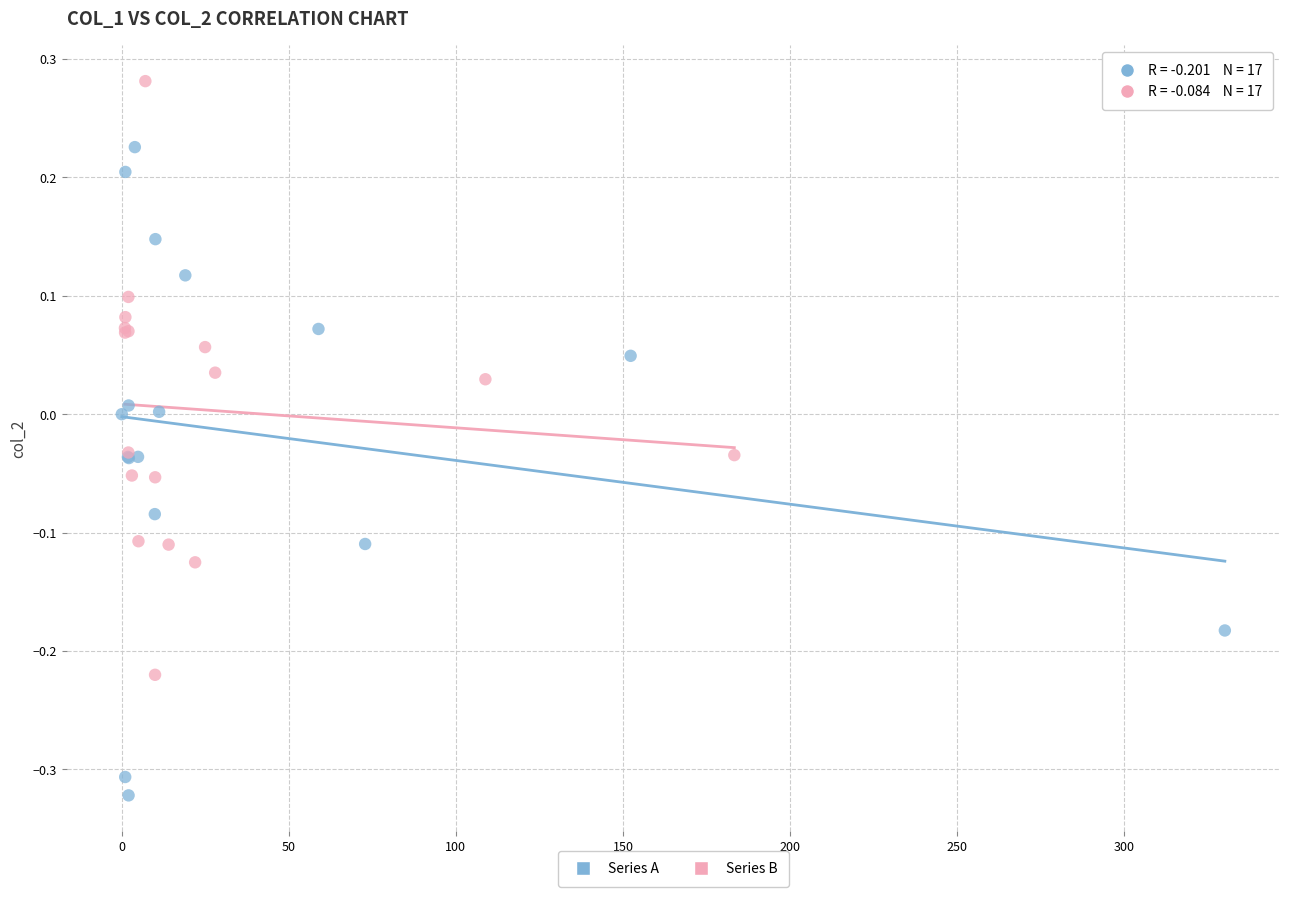

Which series has the widest spread of Y values?

Series A